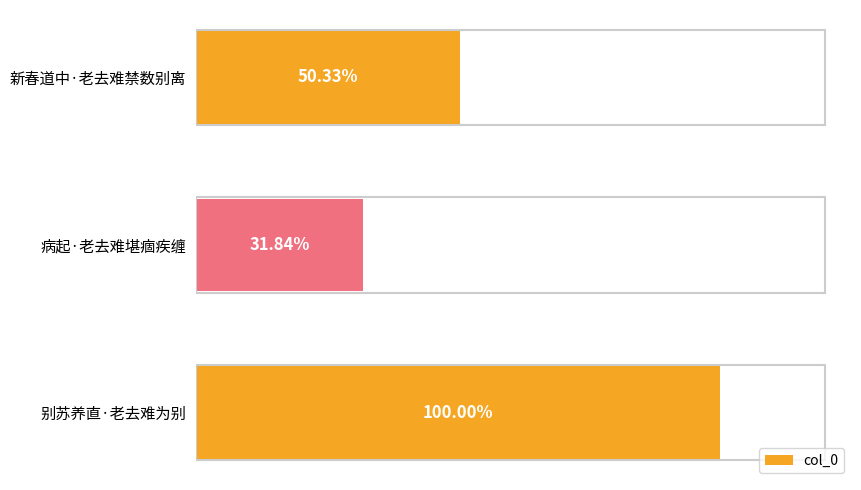

Are the bars horizontal?

Yes